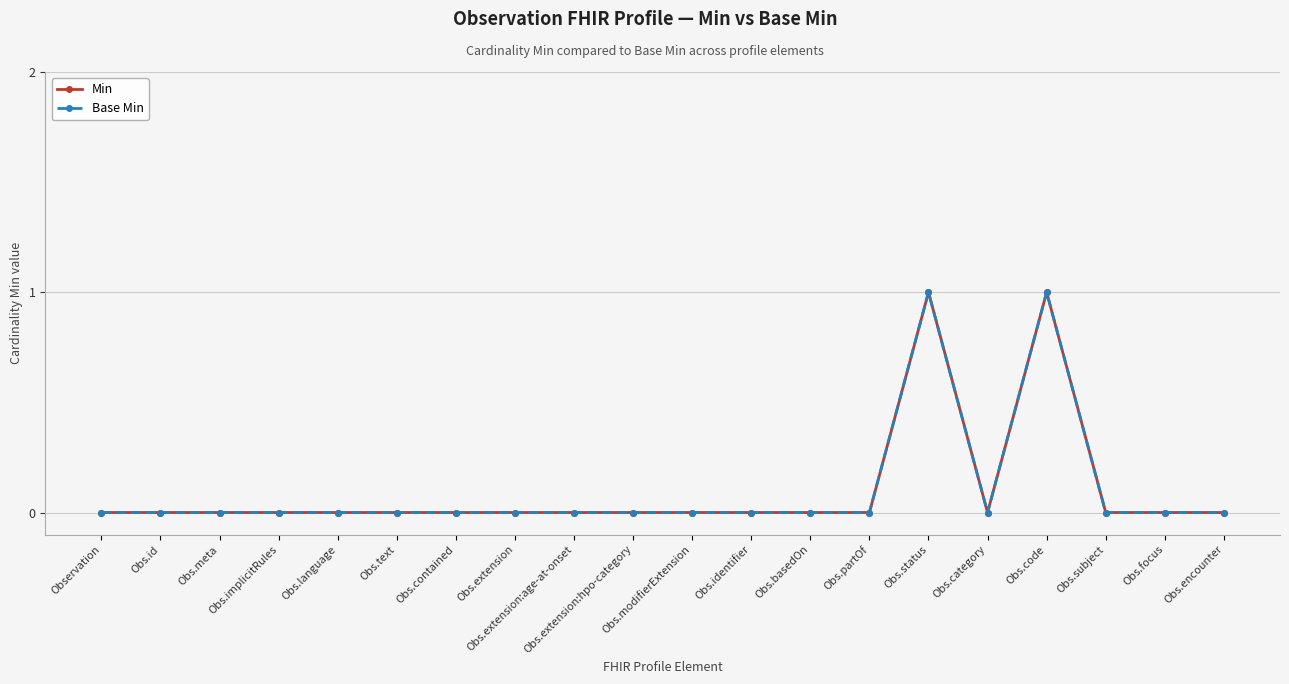

What is the maximum value for Base Min?

1